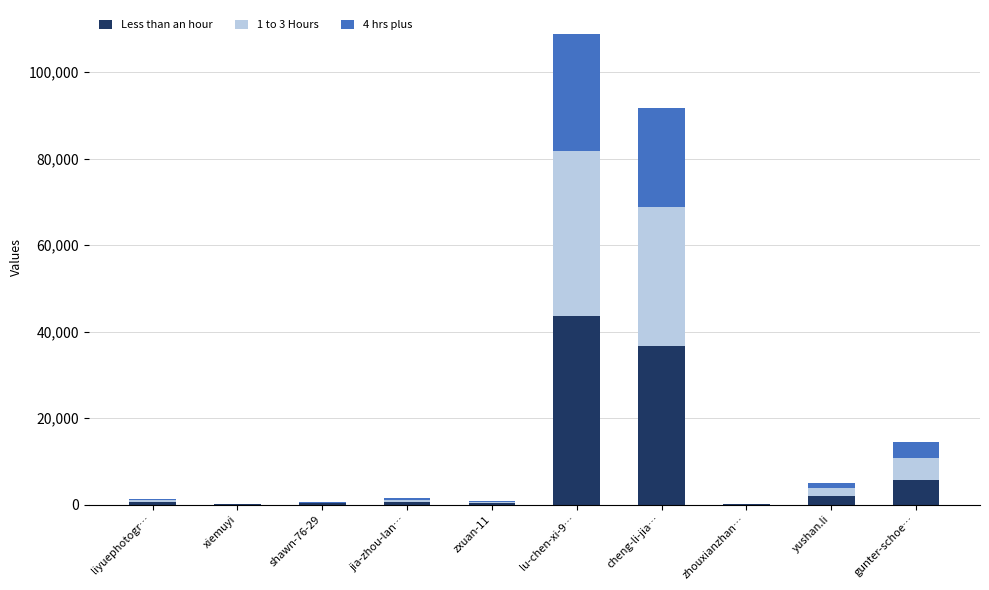

At how many categories does at least one series exceed 18906?

2